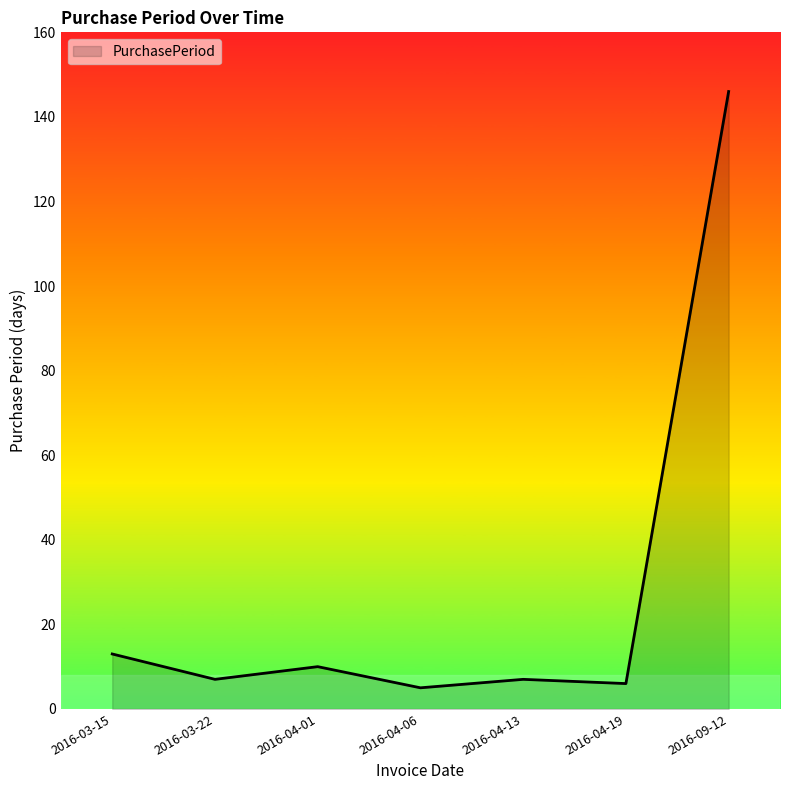

What position from the right is 2016-04-06?

4